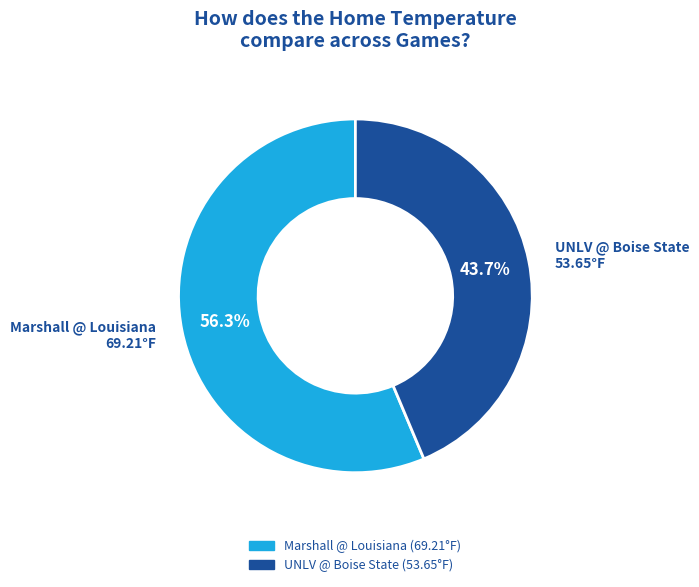

How many slices are in this pie chart?

2